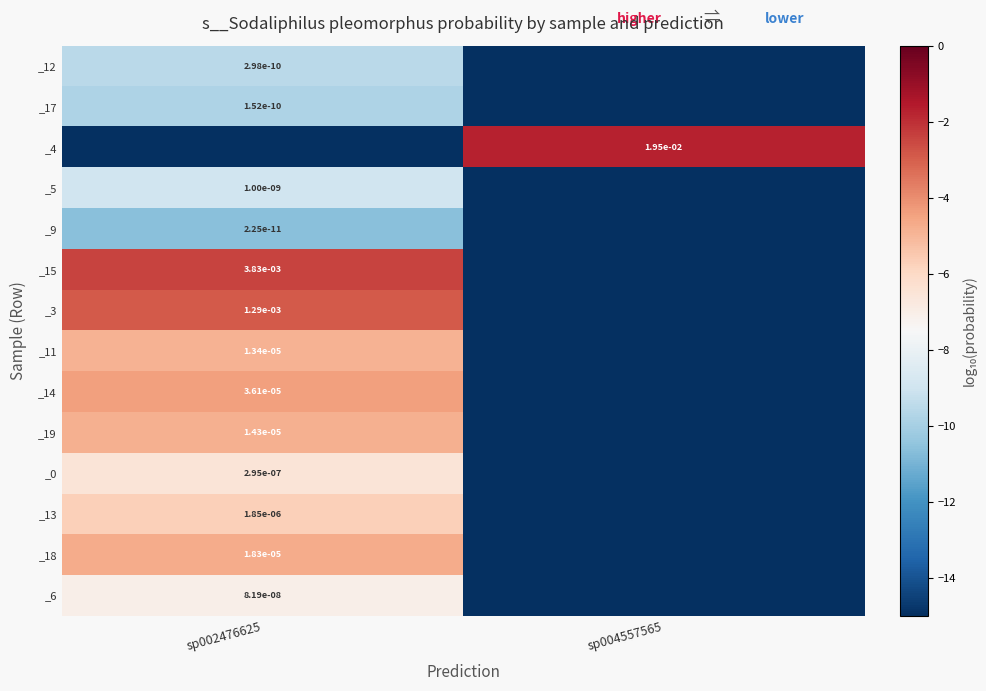

At which category is the sum across all series the highest?

sp002476625